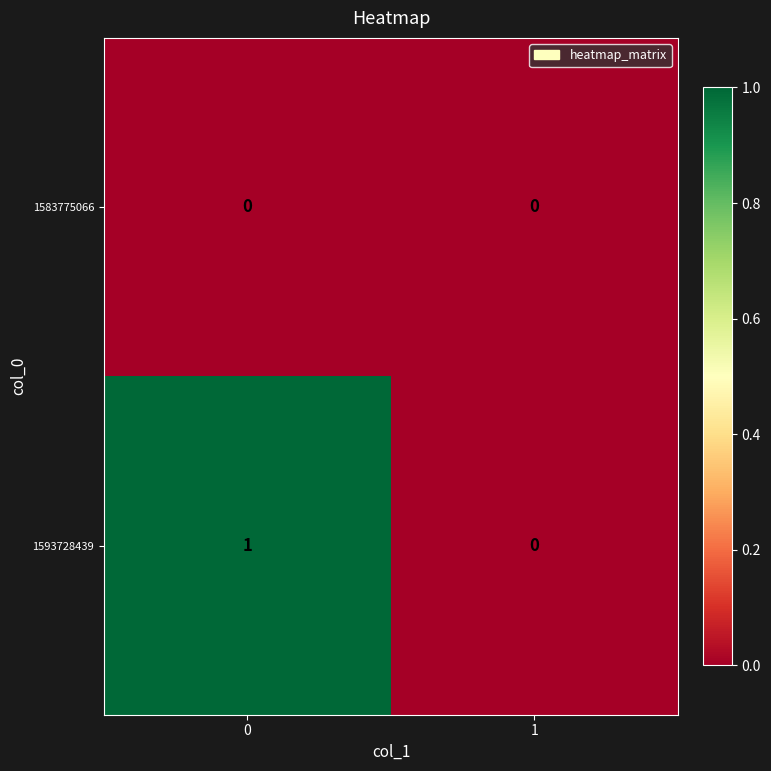

List the series in order of their peak value, lowest first.

1583775066, 1593728439